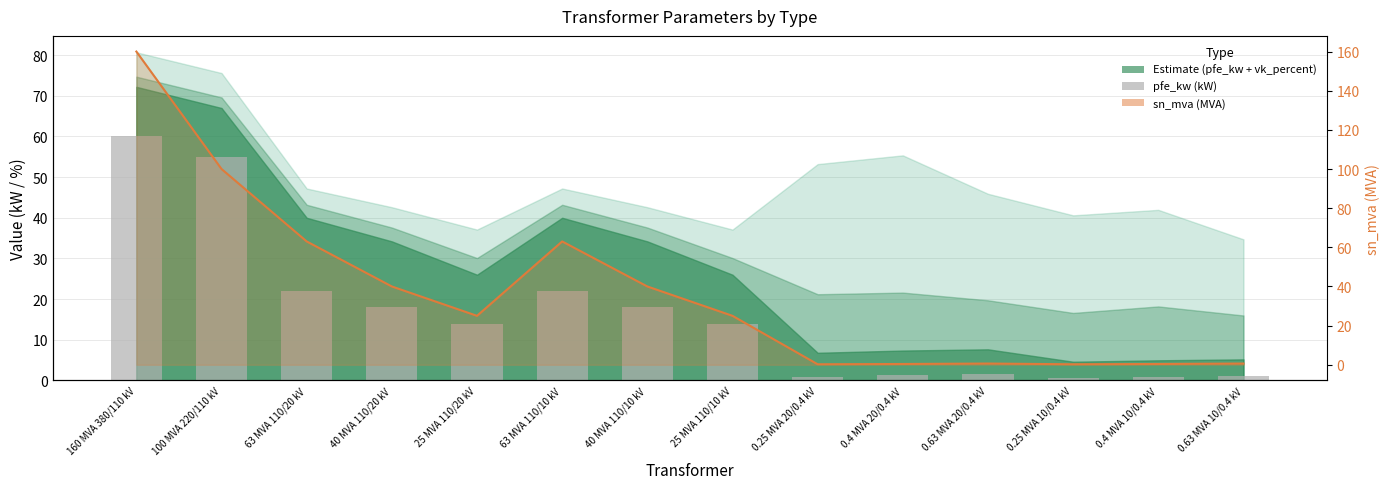

Which category has the lowest value in the pfe_kw series?

0.25 MVA 10/0.4 kV